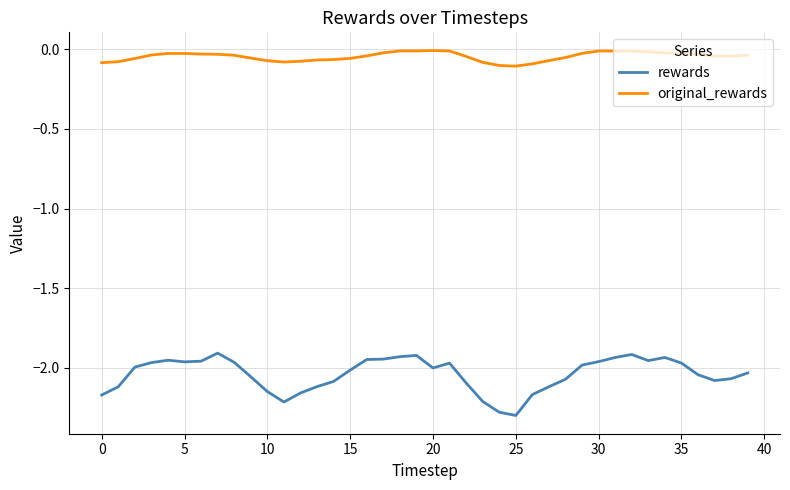

True or false: rewards and original_rewards intersect in this chart.

False